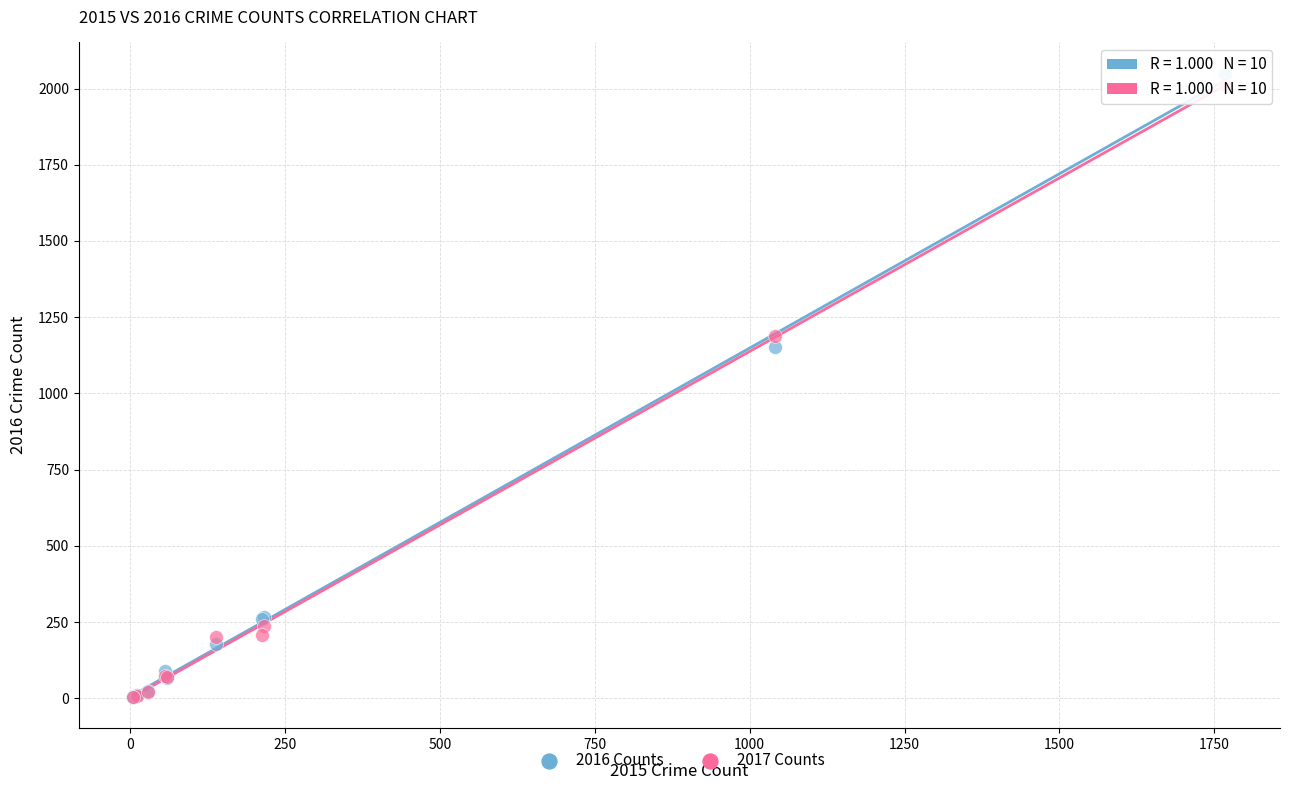

Across all series, what Y value is closest to 1026?

1151